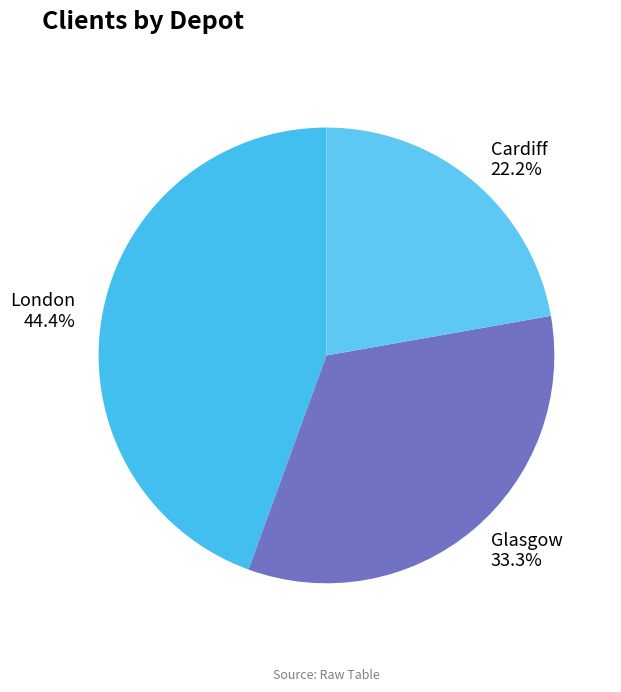

The Cardiff slice represents 12% of the pie. True or false?

False